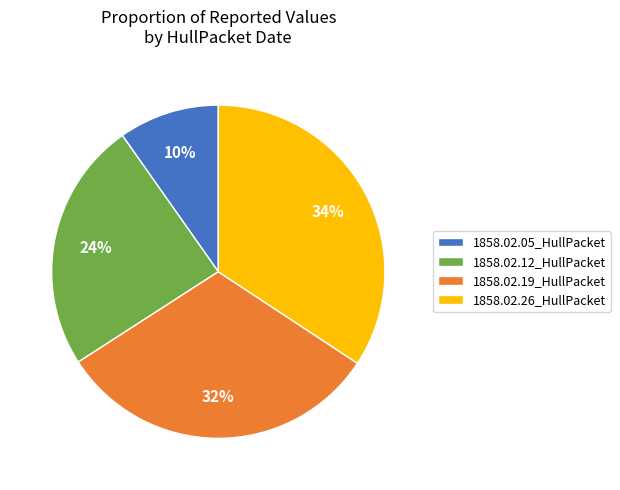

To the nearest percent, what percentage of the pie is 1858.02.12_HullPacket?

24%